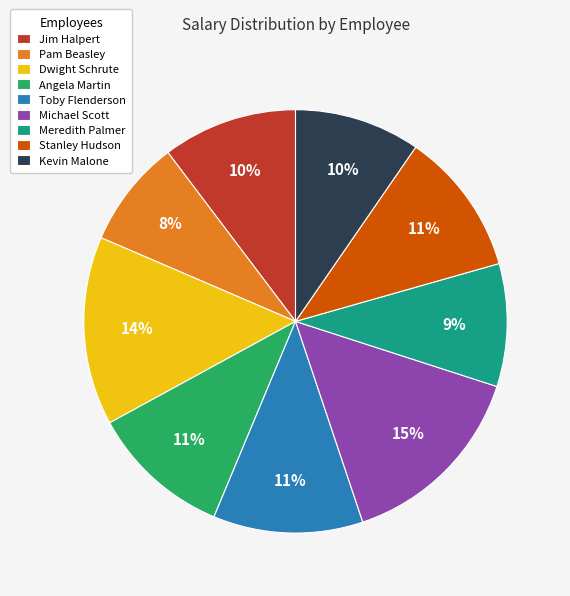

Which category has the smallest portion of the pie?

Pam Beasley